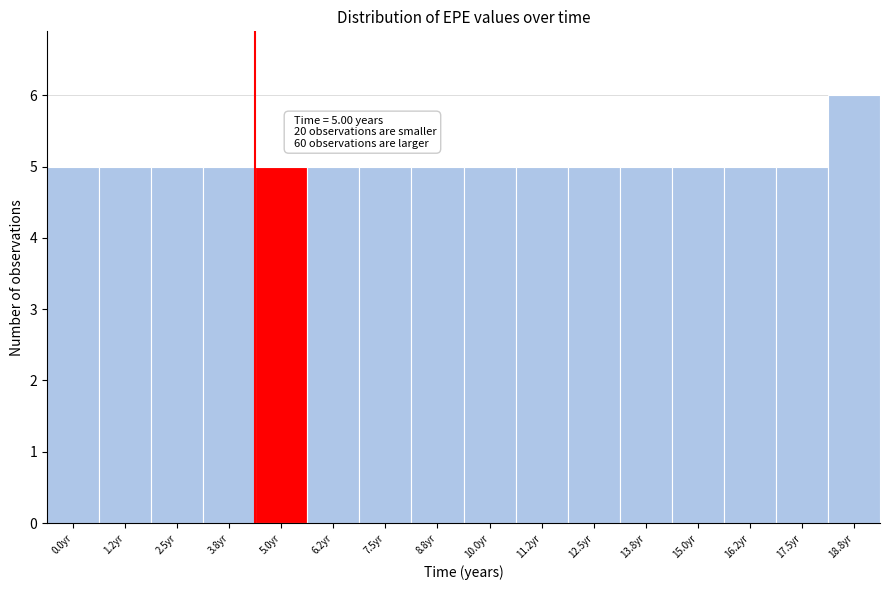

Reading left to right, what are all the values shown in this chart?

5	5	5	5	5	5	5	5	5	5	5	5	5	5	5	6